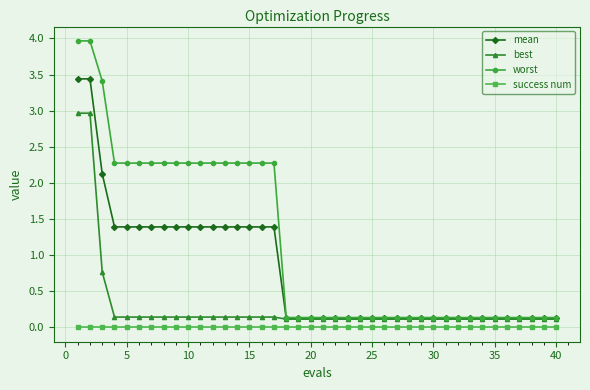

Rank the series by their average value, from highest to lowest.

worst, mean, best, success num